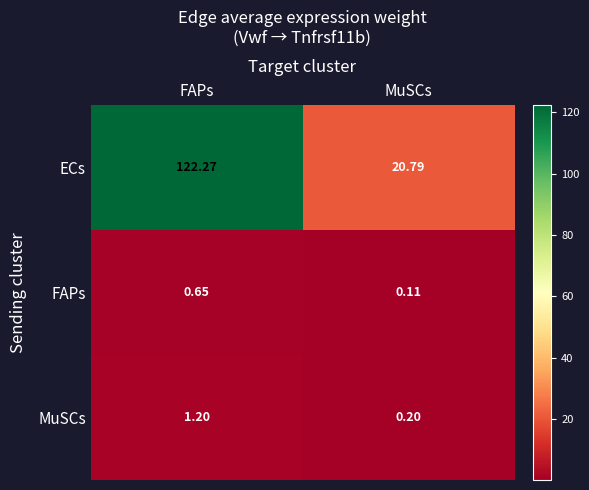

At which category is the sum across all series the highest?

FAPs